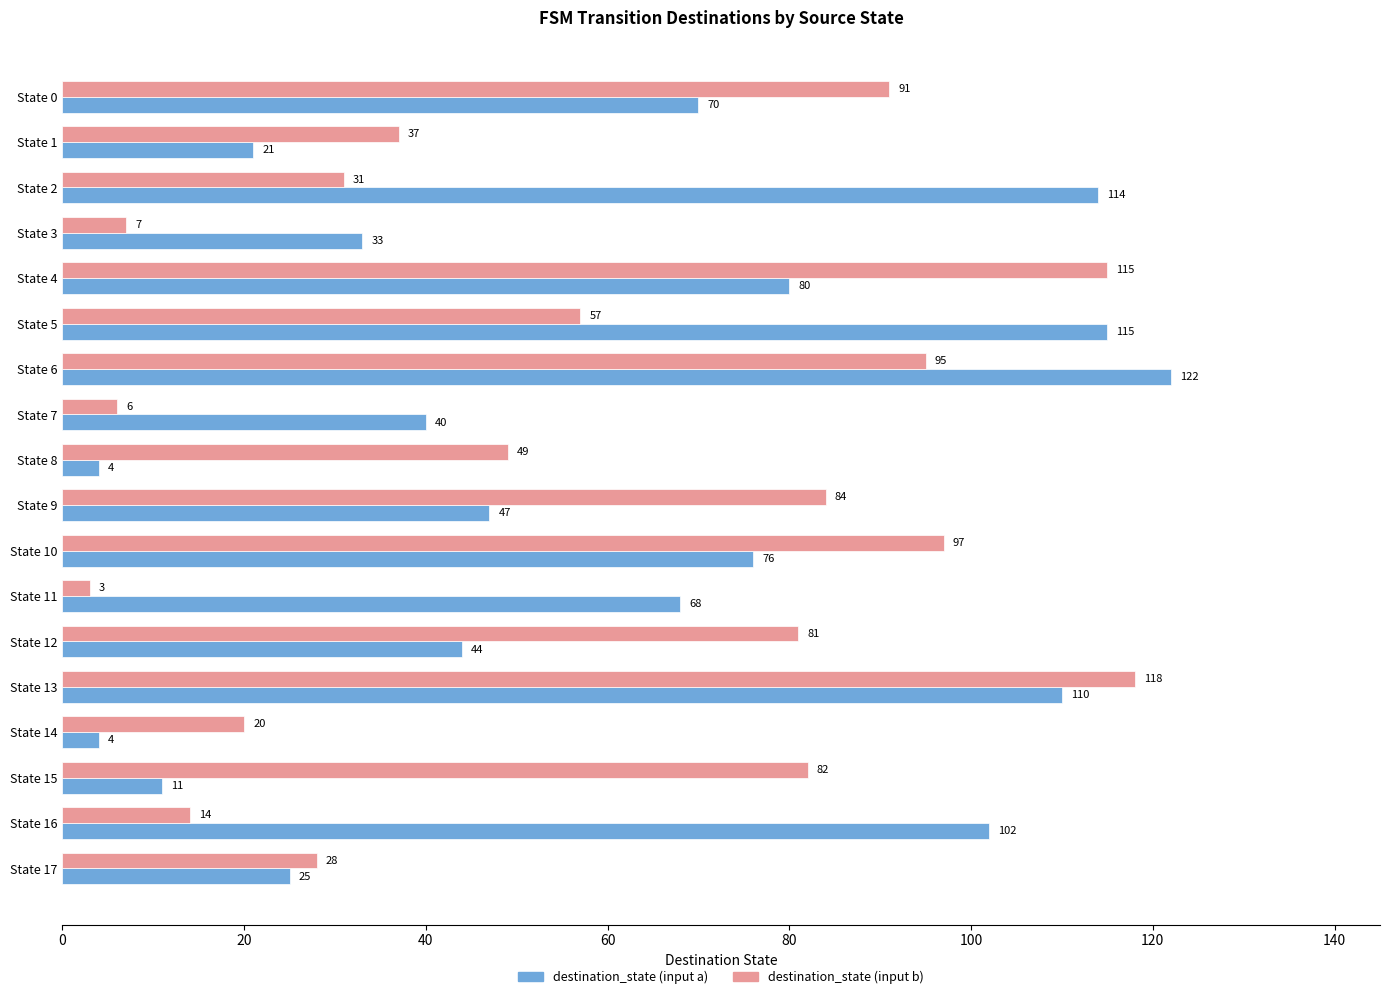

The destination_state (input b) series shows 20 at State 14. True or false?

True